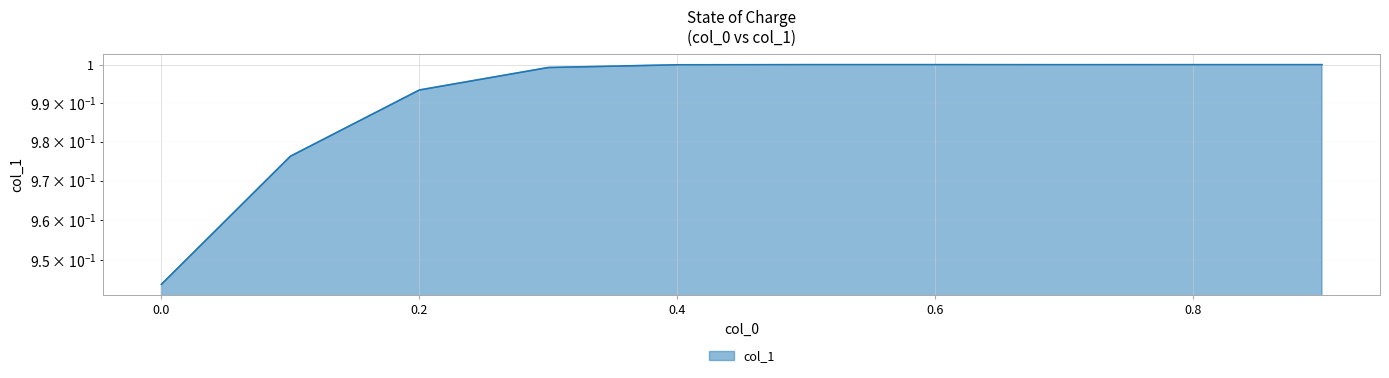

Does the chart display data point markers on the line(s)?

No